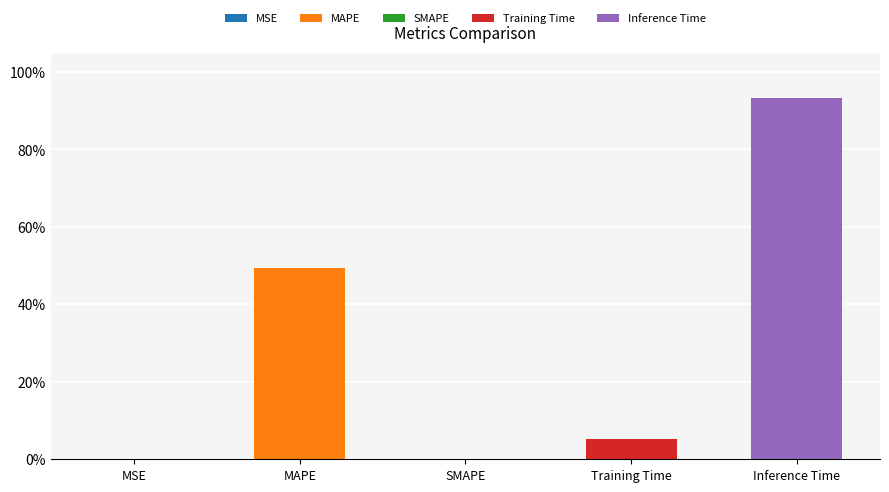

What is the maximum value shown in the chart?

0.9